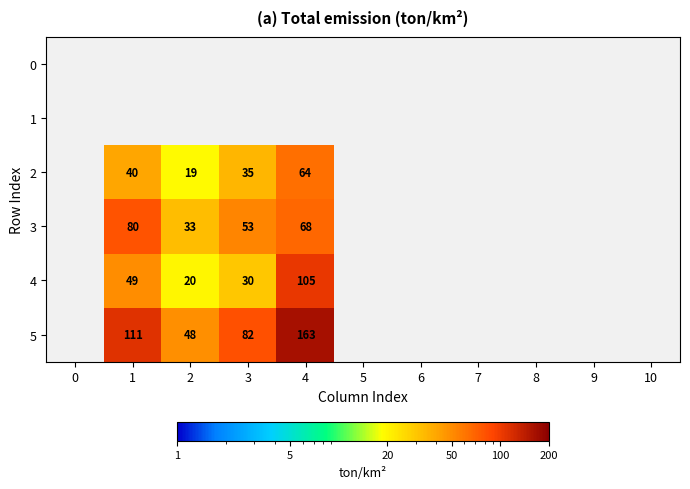

Between 3 and 4, which series saw the biggest shift?

row_5